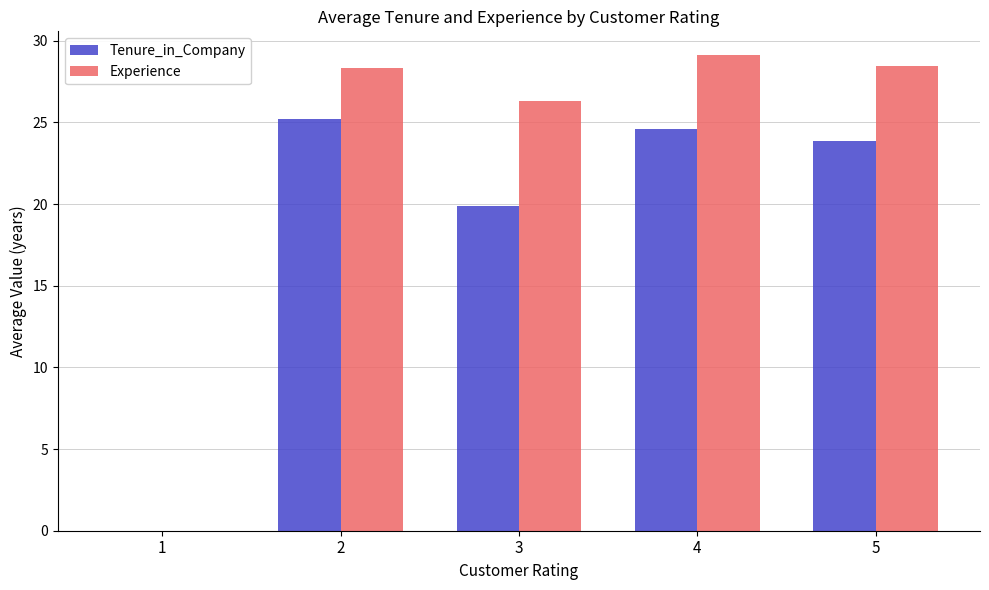

The Tenure_in_Company series shows 5.4 at 3. True or false?

False